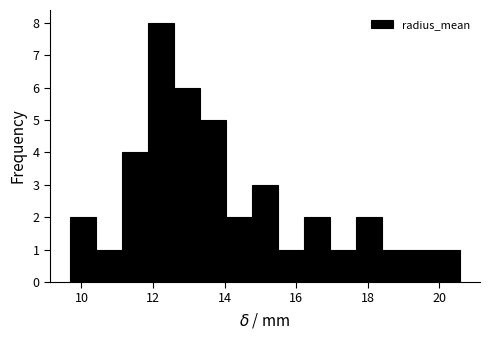

Around what value on the x-axis is the tallest bar? Give the approximate position of its centre, as read against the axis.

12.2